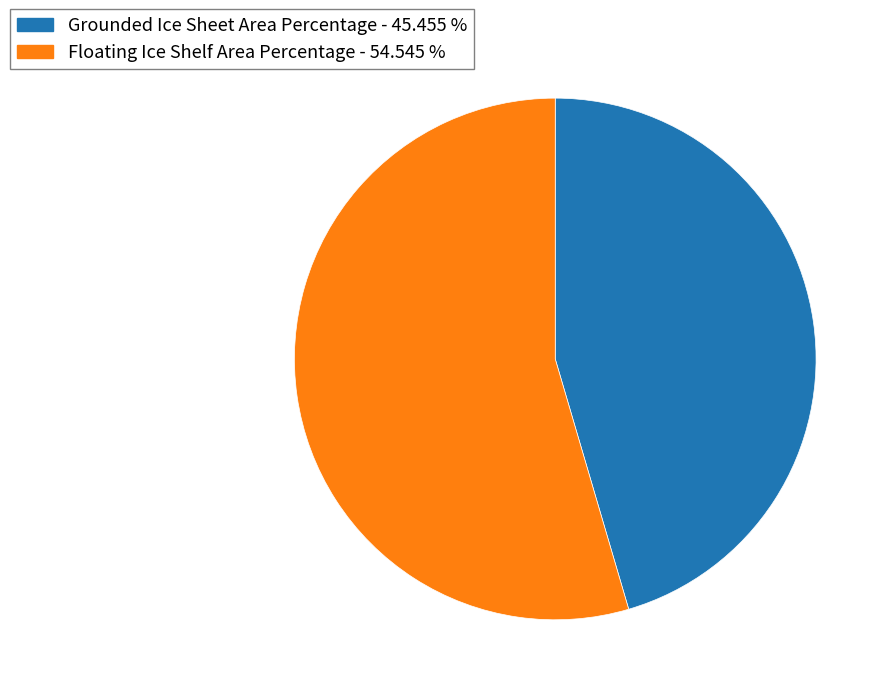

What is the ratio of the value at Floating Ice Shelf Area Percentage to the value at Grounded Ice Sheet Area Percentage?

1.2